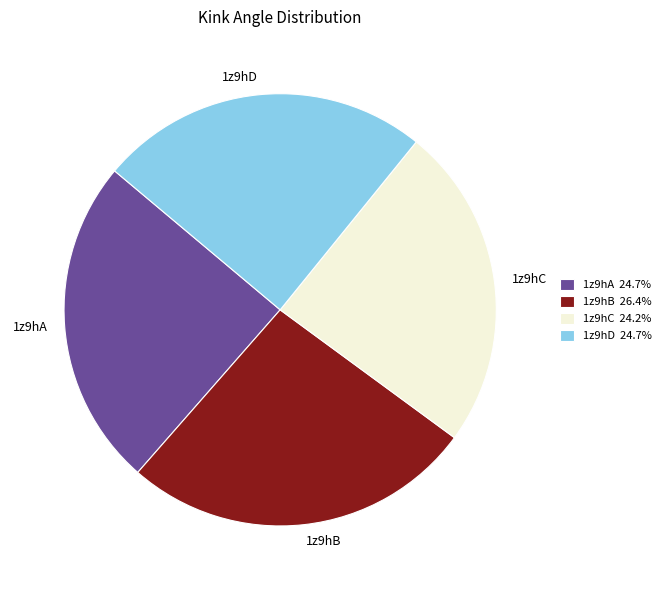

What is the ratio of the value at 1z9hA 24.7% to the value at 1z9hB 26.4%?

0.9